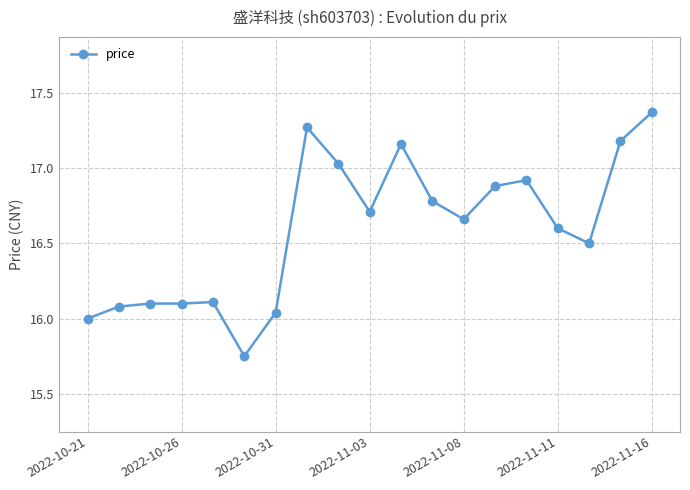

True or false: there are more than 1 points higher than both neighbors.

True